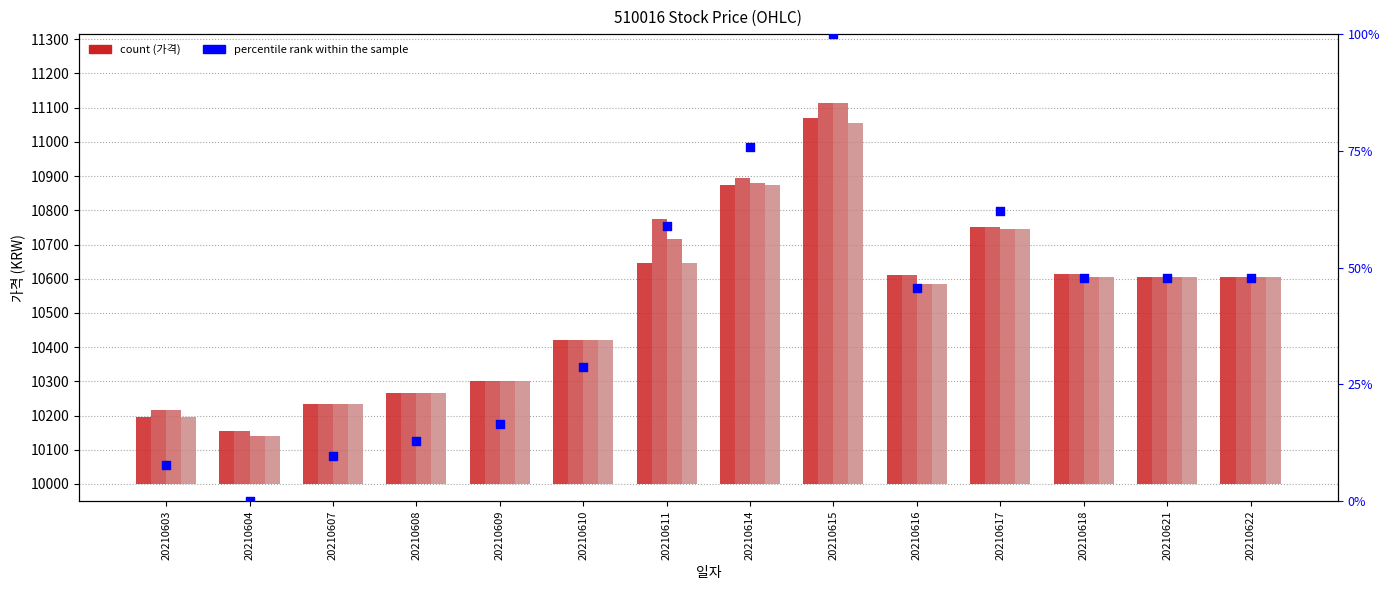

Which series reaches the minimum Y coordinate?

percentile rank